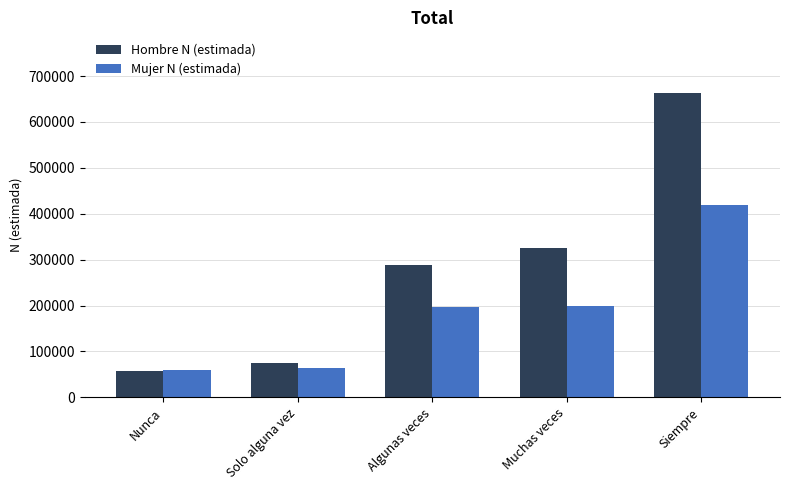

What is the difference between the second highest and second lowest values in the Mujer N (estimada) series?

134952